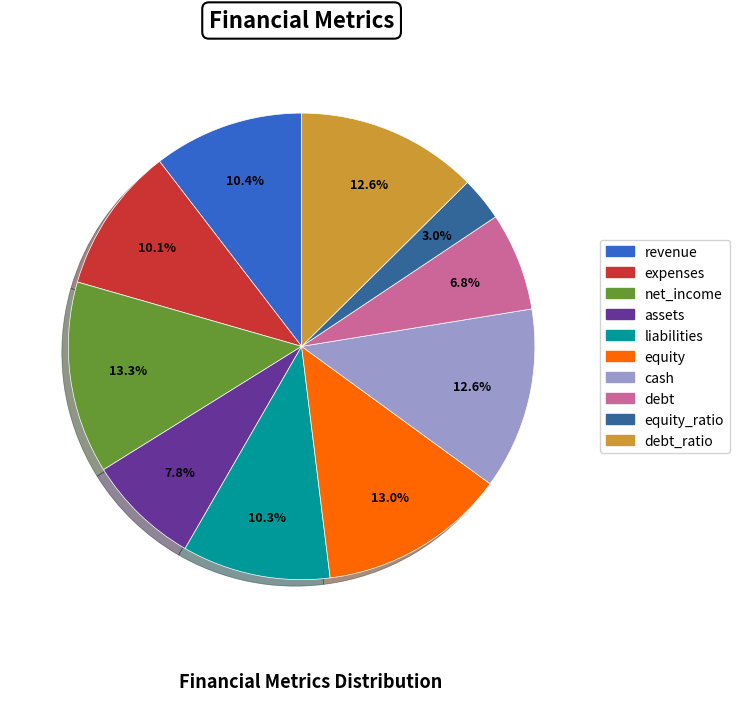

Is there any slice that represents more than half of the pie?

No